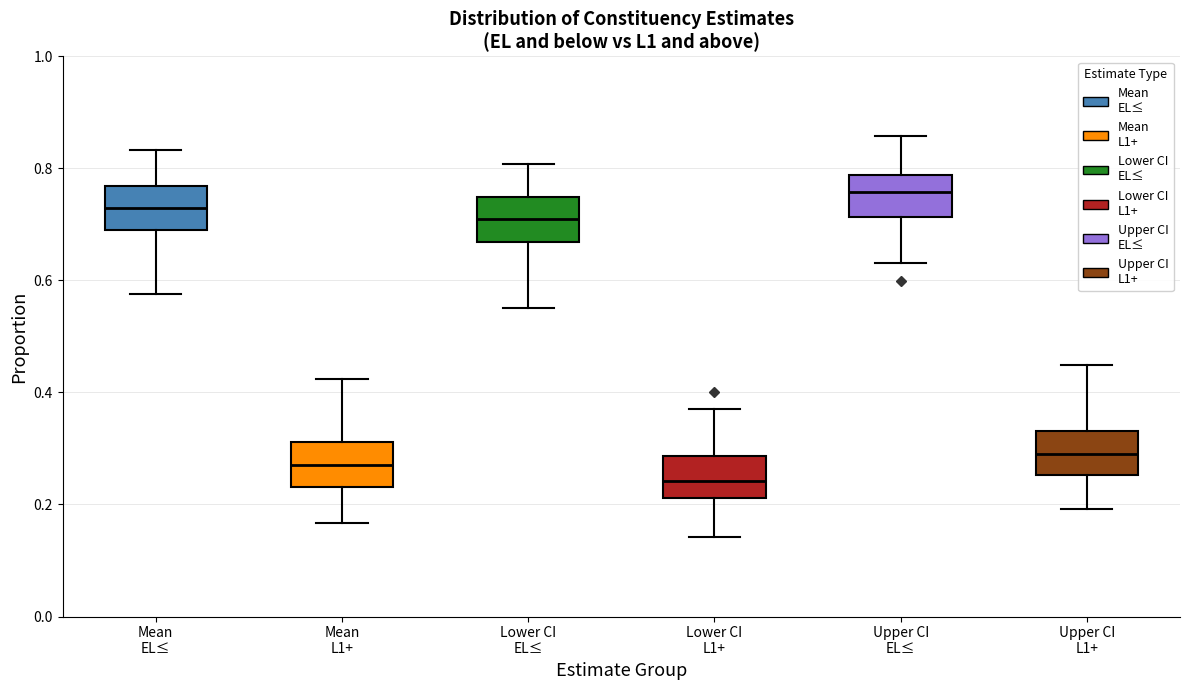

Where does the lower whisker of the box for Lower CI EL≤ end on the y-axis? The values are not printed on the chart, so give them approximately, as read against the axis.

0.56